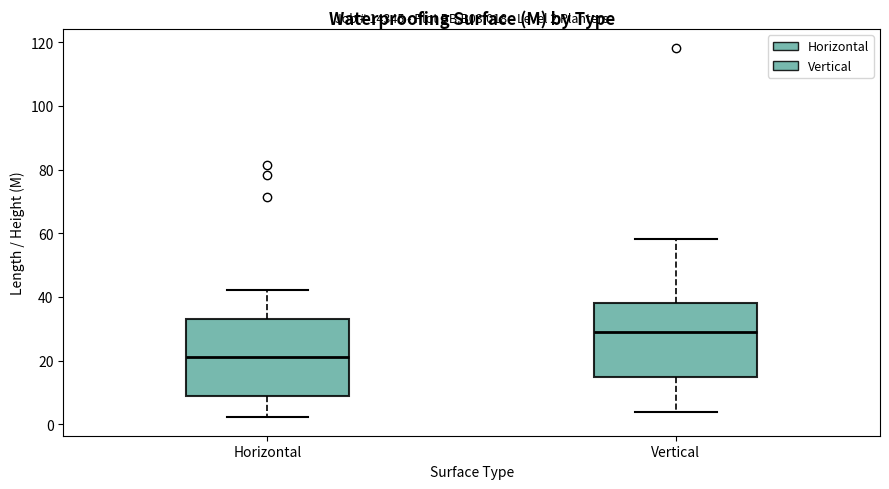

Which box's median line is the lowest?

Horizontal